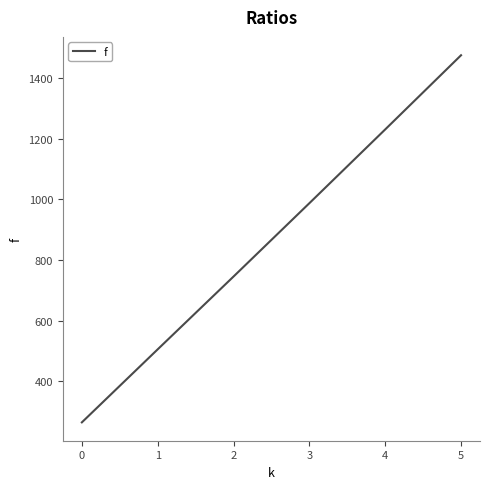

List the labels in order of value, largest first.

5, 4, 3, 2, 1, 0